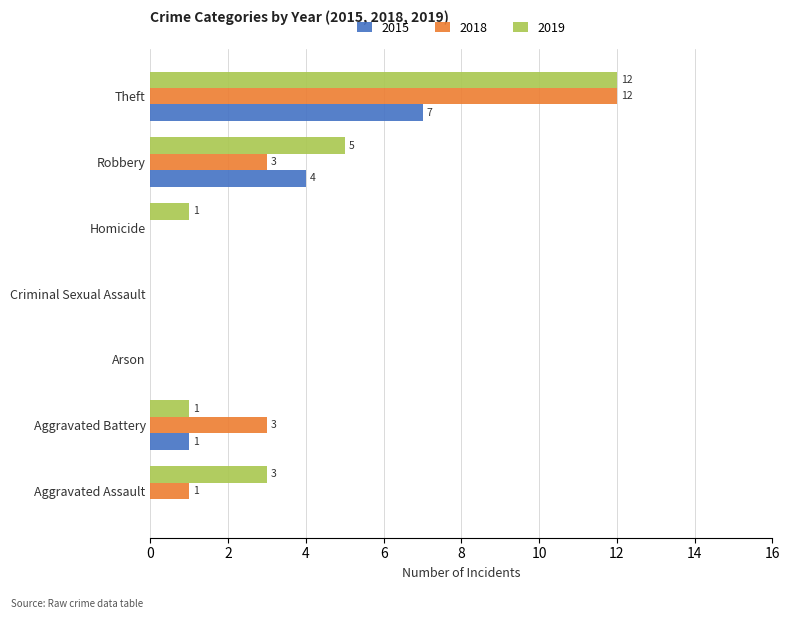

What is the greatest value displayed?

12